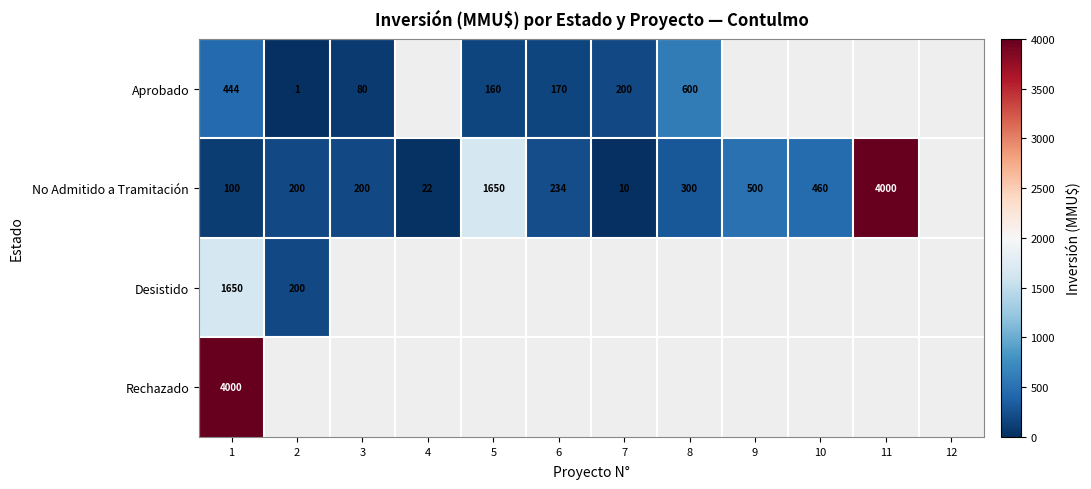

Is it true that Aprobado equals 0 at 2?

False